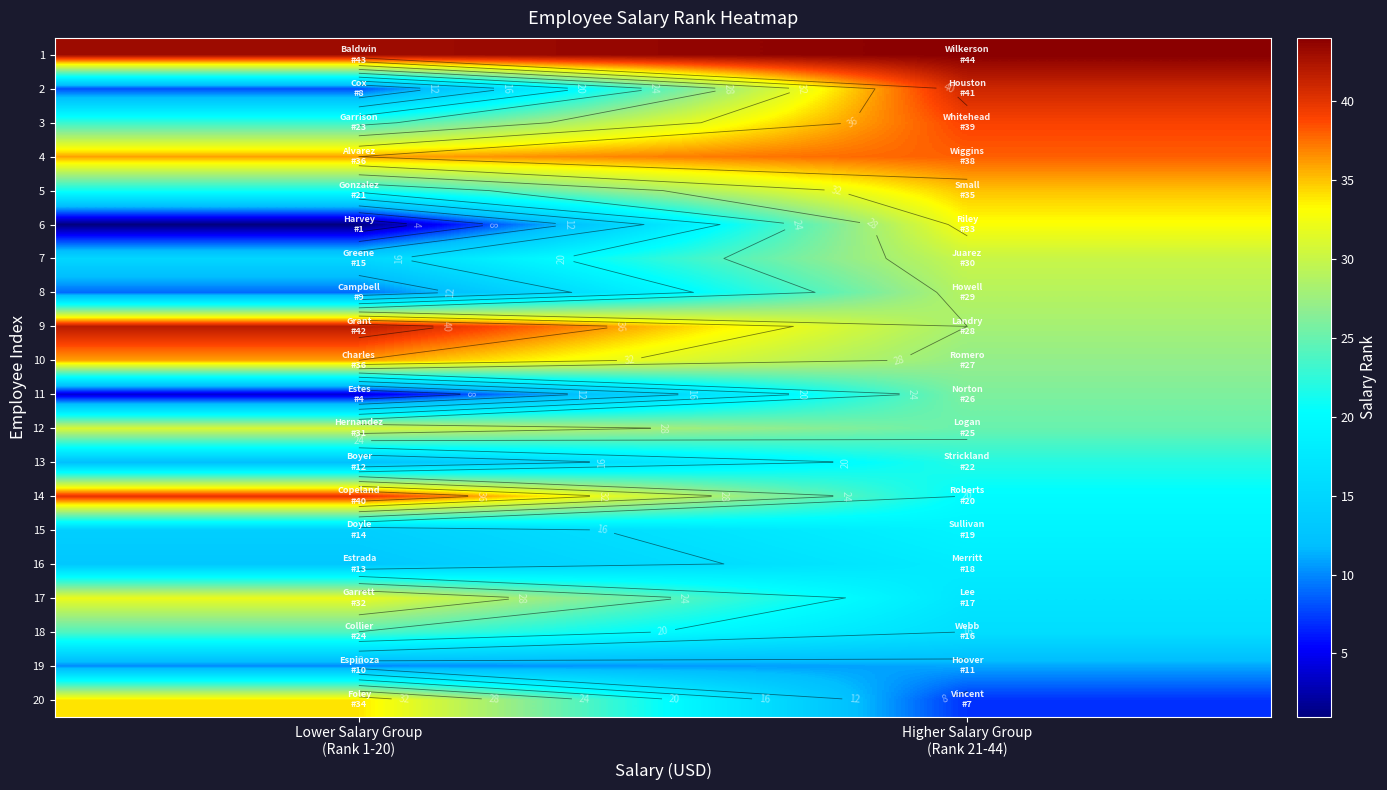

At which label is 16 closest to 15?

Lower Salary Group (Rank 1-20)